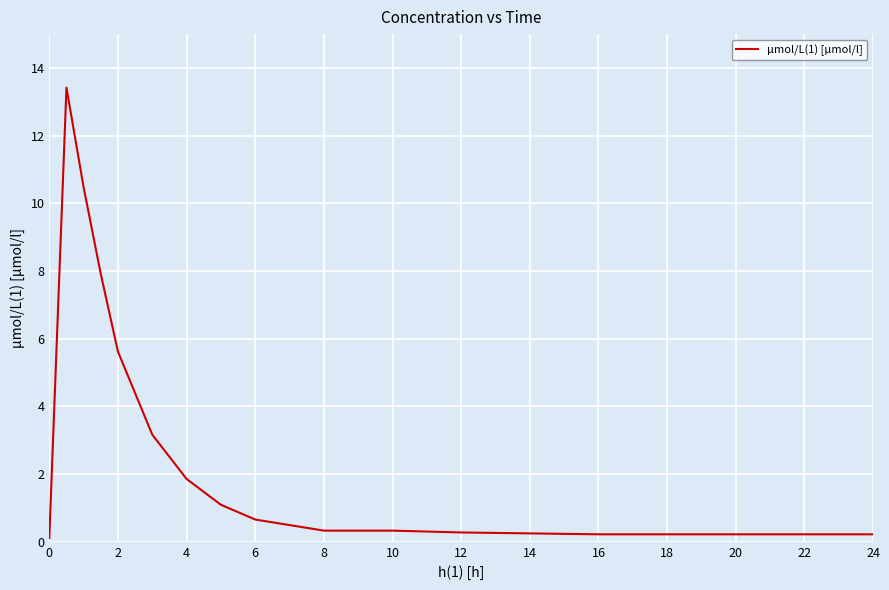

What is the greatest value displayed?

13.4